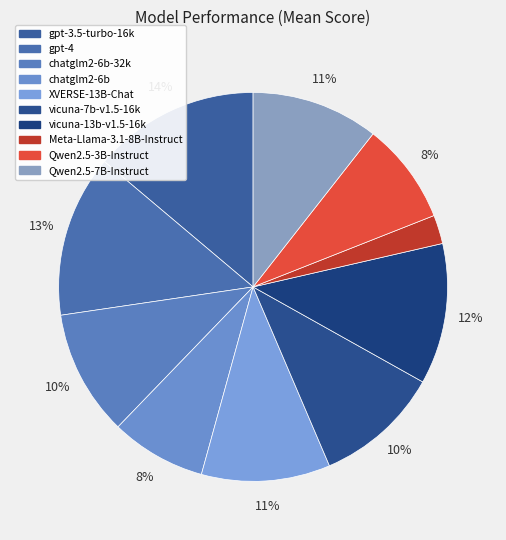

What percentage is the gpt-3.5-turbo-16k slice, to the nearest percent?

14%